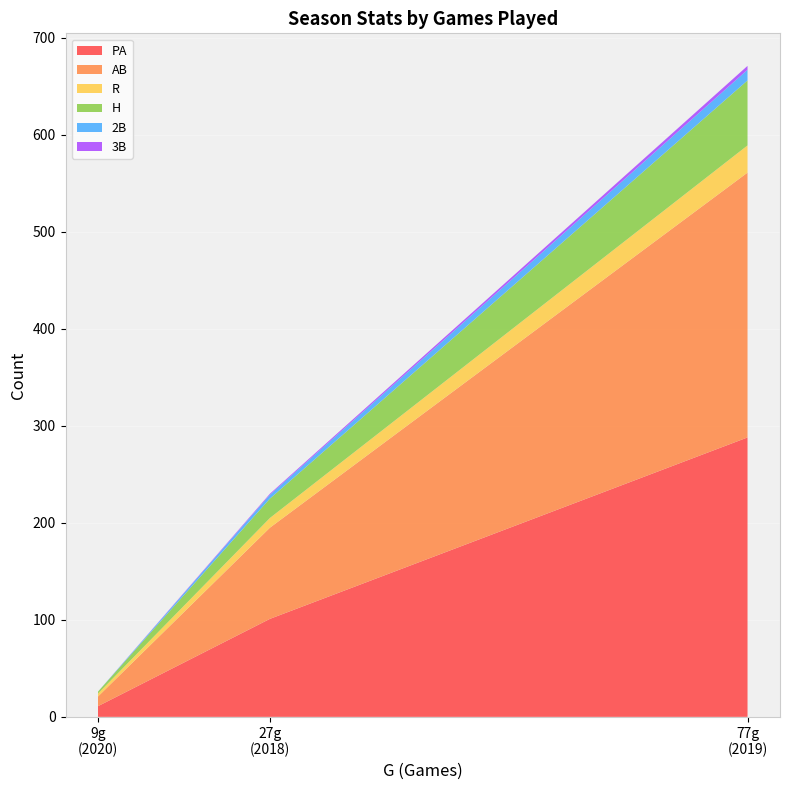

Reading right to left, what are all the values shown in this chart?

PA: 2020=11	2019=288	2018=101
AB: 2020=10	2019=273	2018=94
R: 2020=3	2019=28	2018=10
H: 2020=2	2019=67	2018=20
2B: 2020=0	2019=11	2018=4
3B: 2020=0	2019=4	2018=1